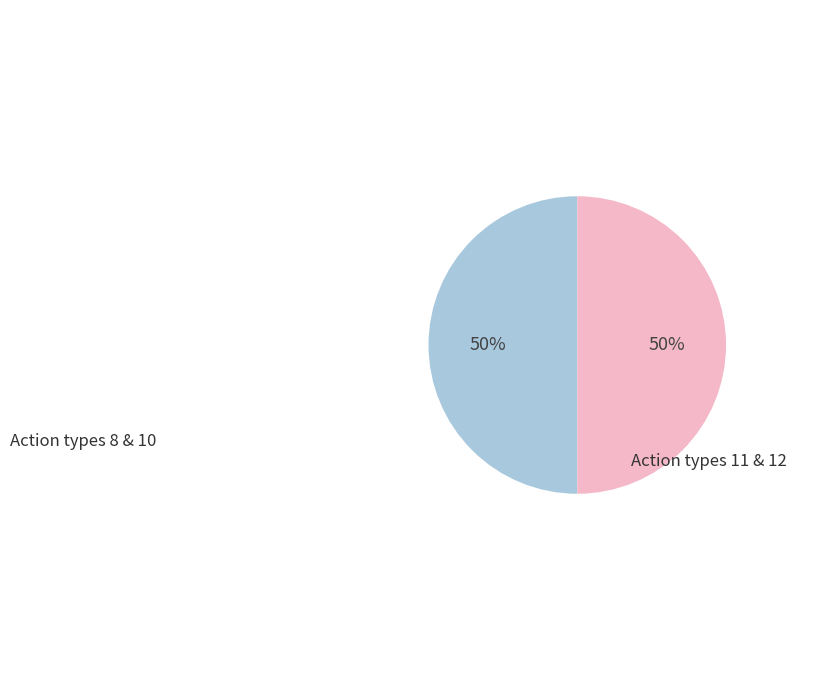

How many slices are in this pie chart?

2